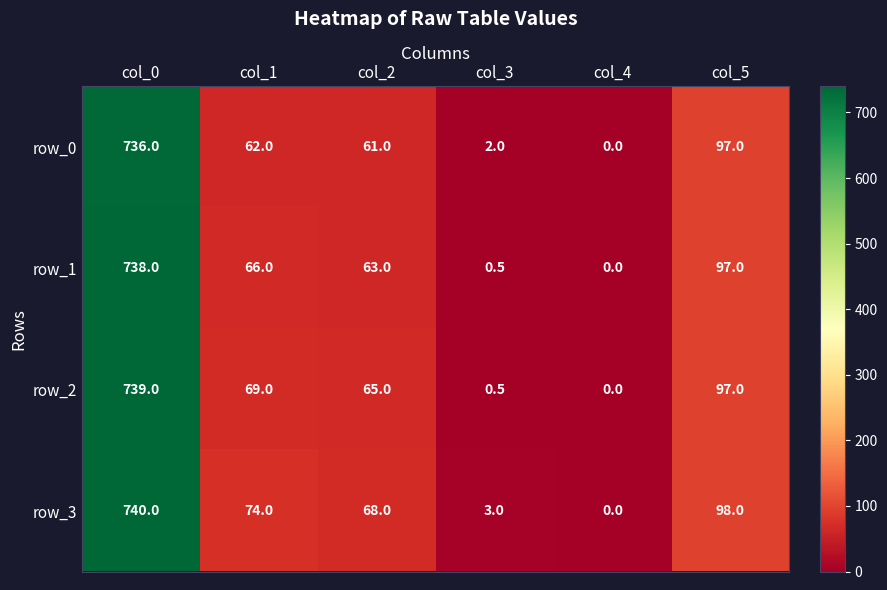

True or false: row_3 has a value of 0.0 at col_4.

True